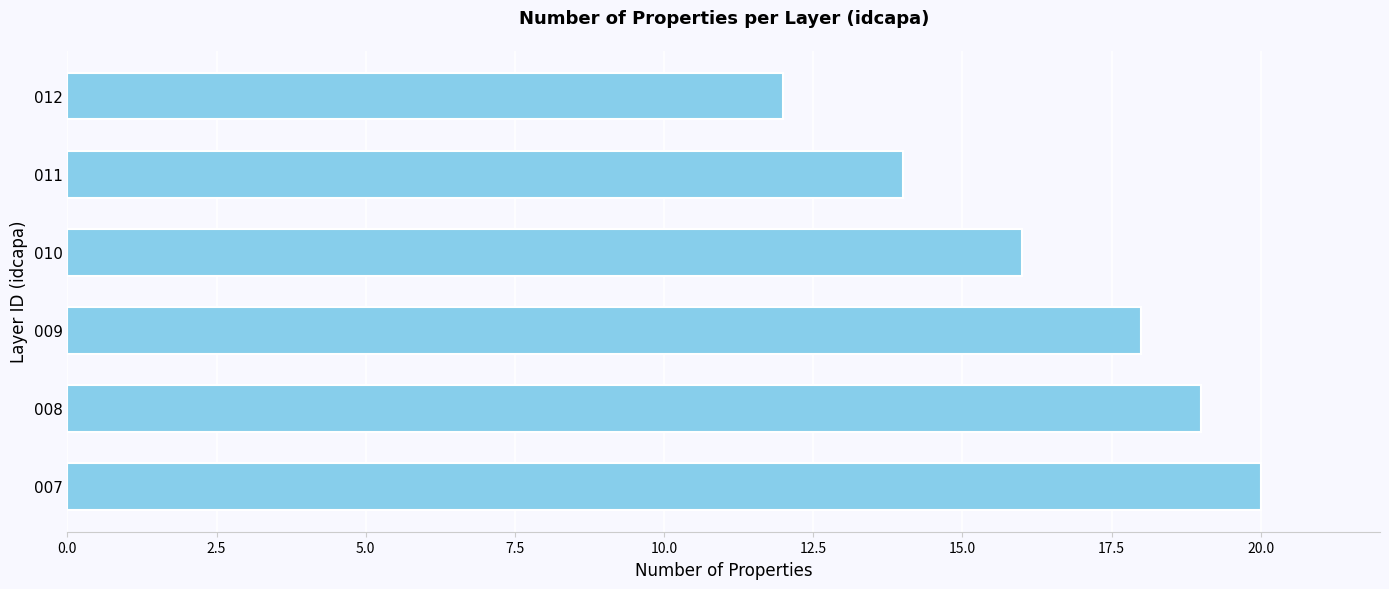

Are the bars grouped side by side (vs. stacked)?

No